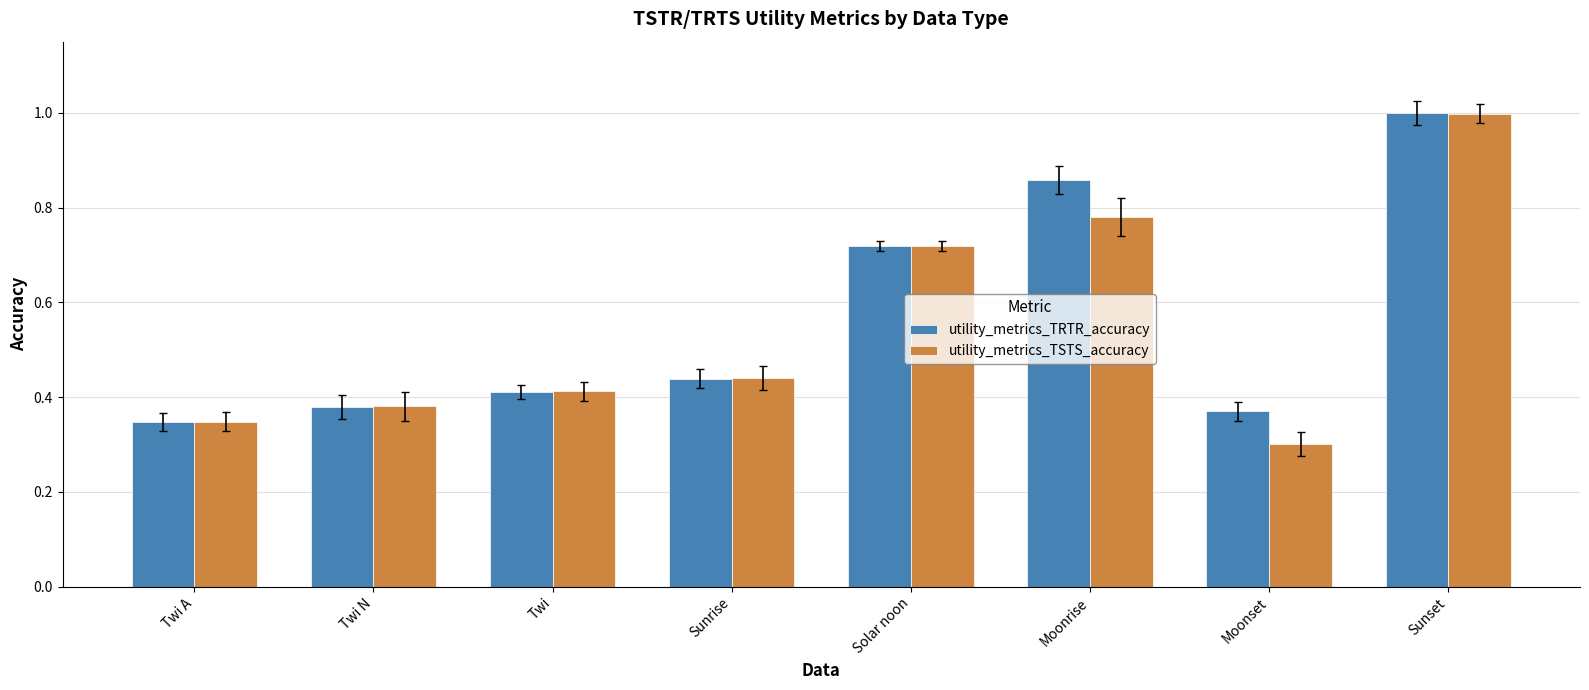

How many groups of bars are there?

8